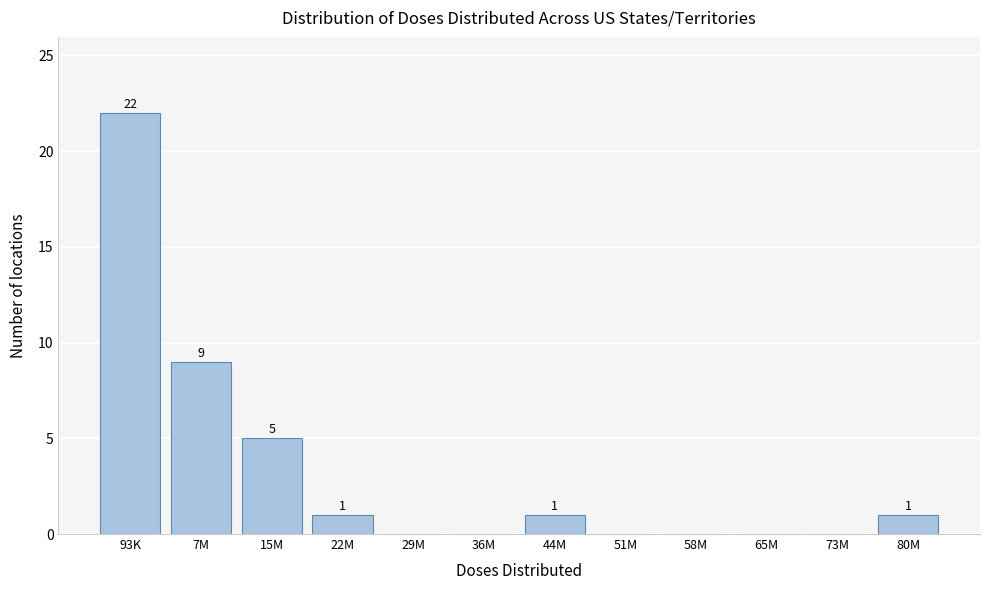

Reading right to left, list all the values displayed in this chart.

80M=1	73M=0	65M=0	58M=0	51M=0	44M=1	36M=0	29M=0	22M=1	15M=5	7M=9	93K=22